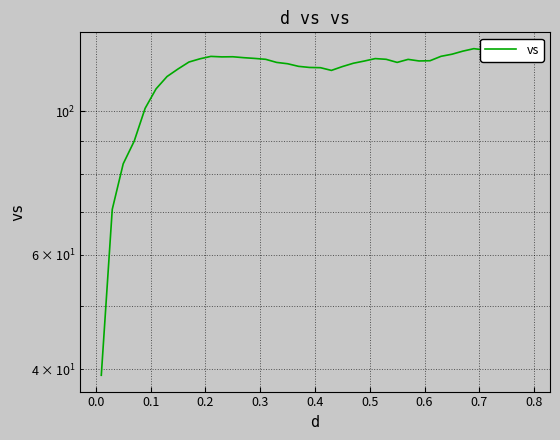

How many values are below 119?

18